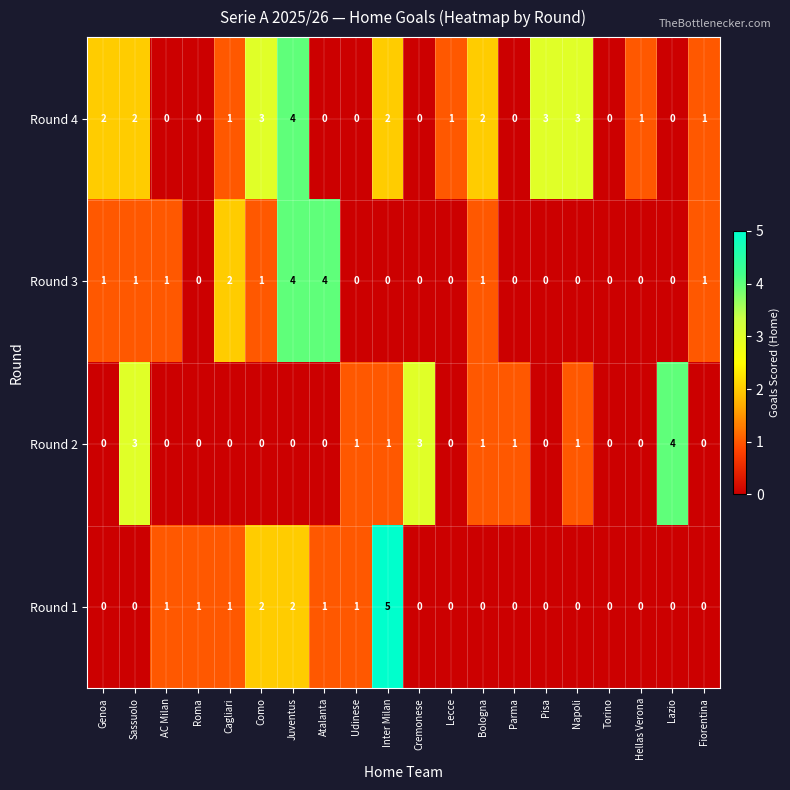

What is the difference between the maximum and minimum values in the Round 2 series?

4